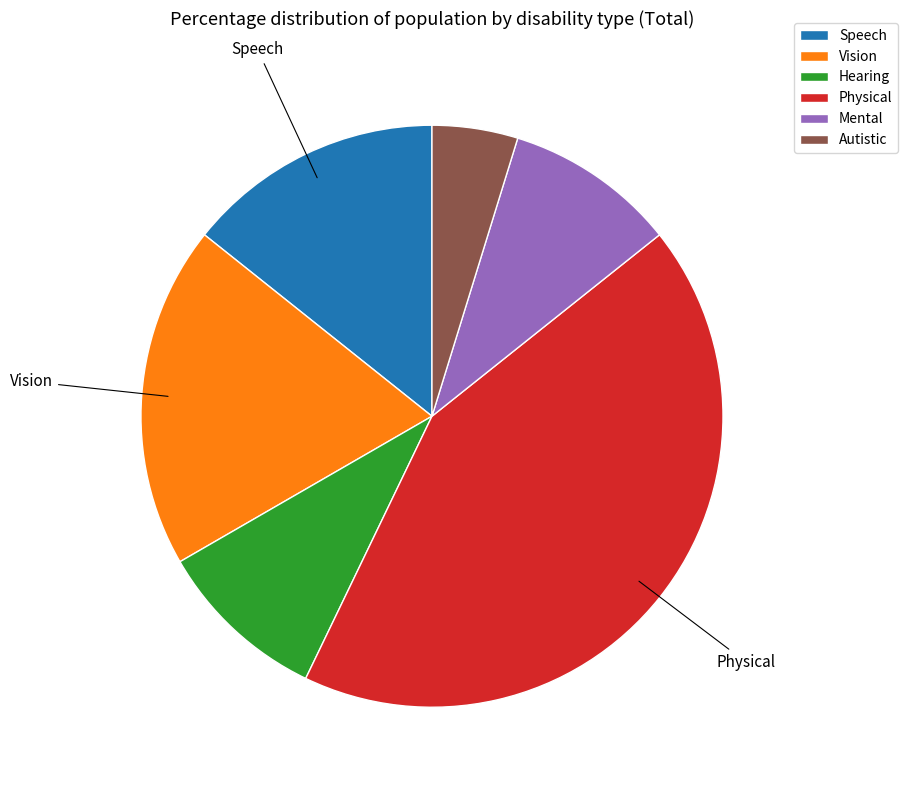

Which category has the smallest portion of the pie?

Autistic